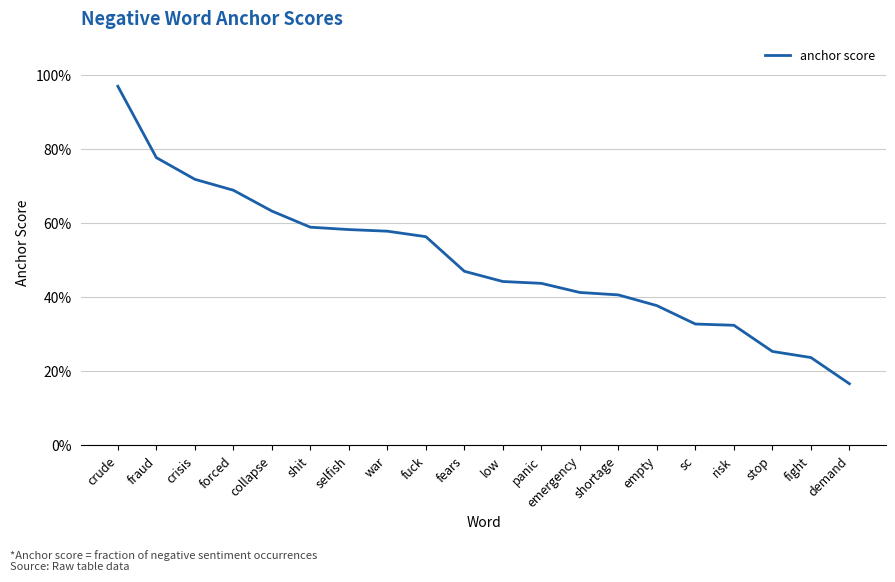

What value does the data have at emergency?

0.4